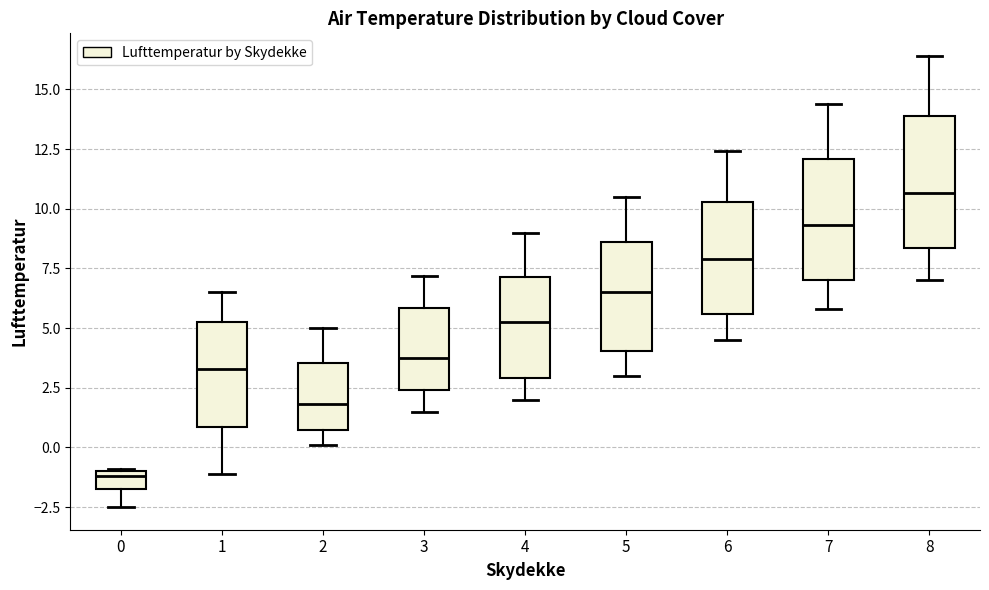

Where is the lower edge of the box at x = 4 on the y-axis? The values are not printed on the chart, so give them approximately, as read against the axis.

3.0